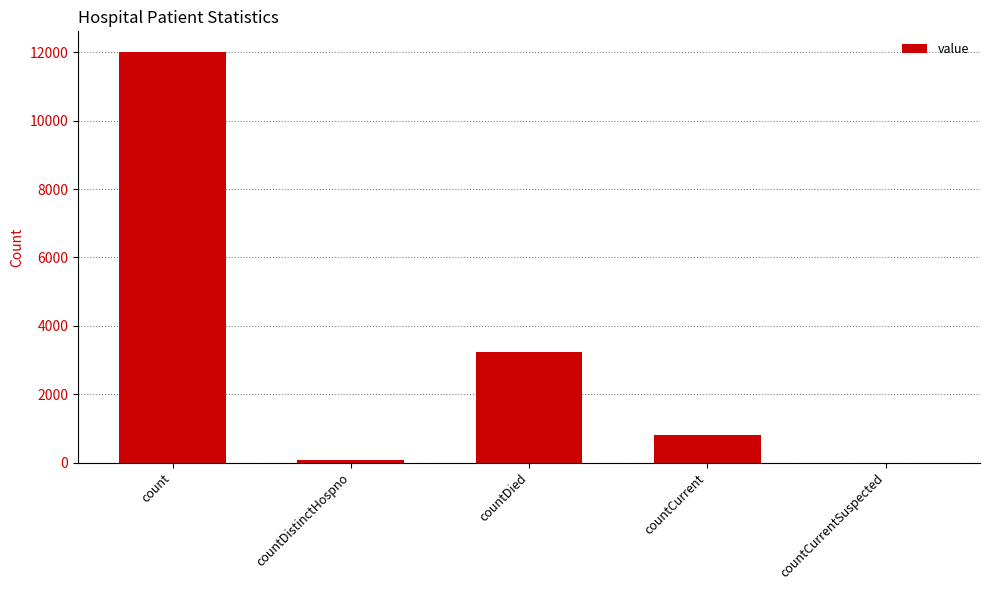

Reading left to right, list all the values displayed in this chart.

12015	78	3231	811	0